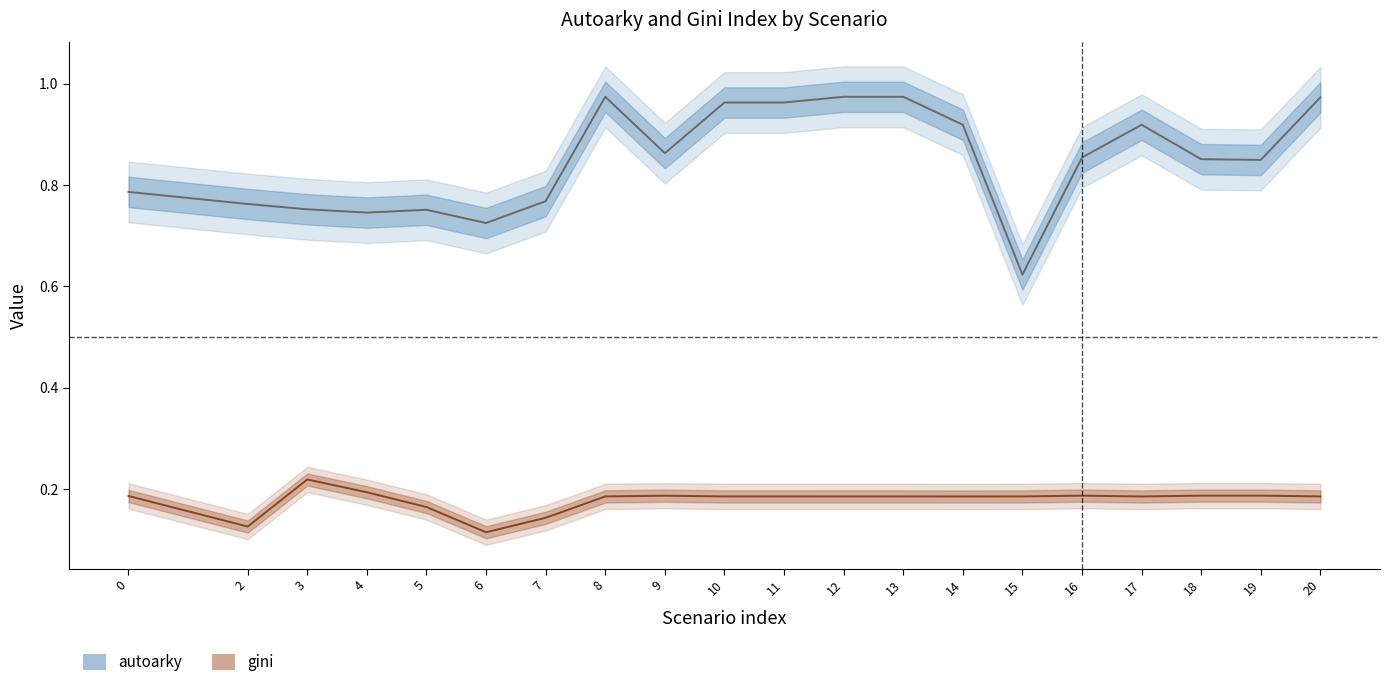

True or false: gini and autoarky cross at least once.

False